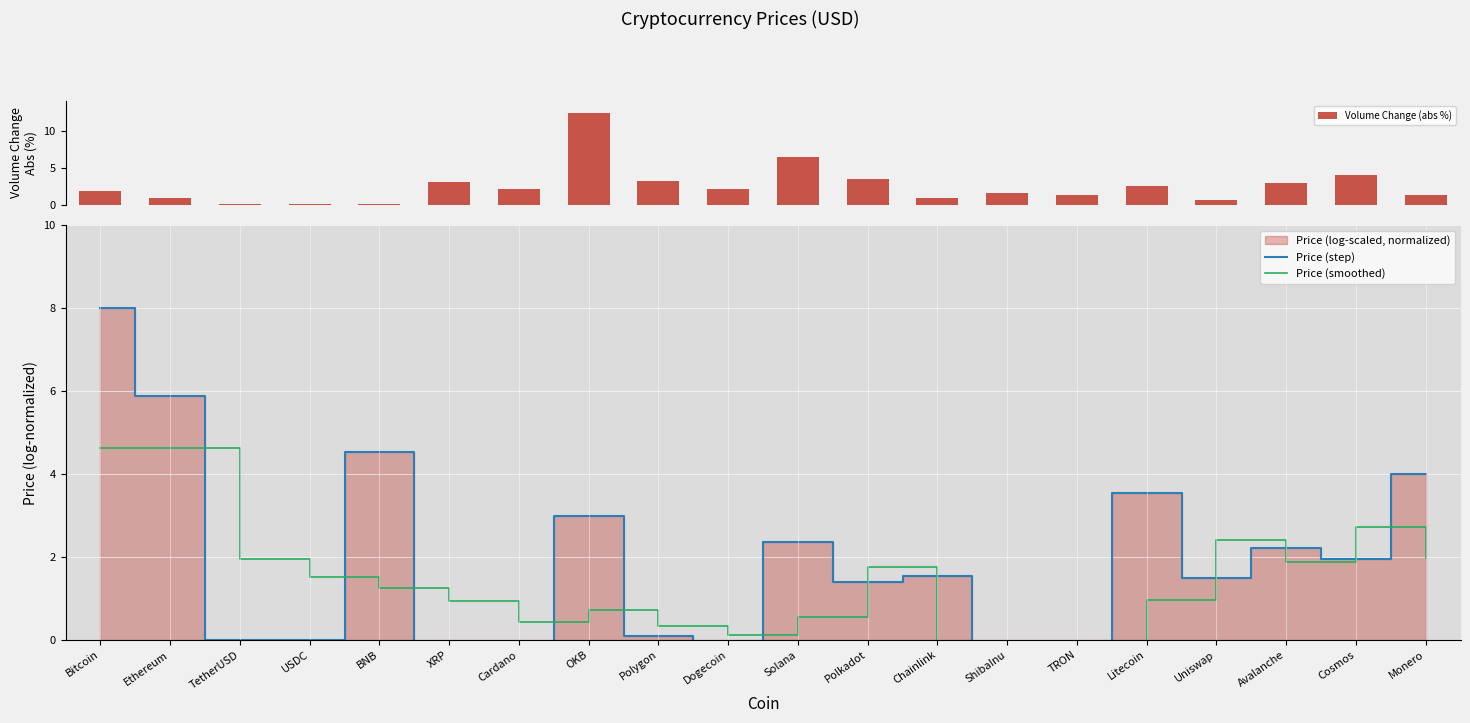

Reading right to left, what are all the values shown in this chart?

Volume Change (abs %): Monero=1.3	Cosmos=4.0	Avalanche=3.0	Uniswap=0.6	Litecoin=2.6	TRON=1.2	ShibaInu=1.6	Chainlink=0.9	Polkadot=3.5	Solana=6.5	Dogecoin=2.1	Polygon=3.1	OKB=12.4	Cardano=2.2	XRP=3.0	BNB=0.1	USDC=0.1	TetherUSD=0.1	Ethereum=0.9	Bitcoin=1.9
Price (step): Monero=4.0	Cosmos=1.9	Avalanche=2.2	Uniswap=1.5	Litecoin=3.6	TRON=-2.2	ShibaInu=-9.1	Chainlink=1.5	Polkadot=1.4	Solana=2.4	Dogecoin=-2.1	Polygon=0.1	OKB=3.0	Cardano=-0.9	XRP=-0.8	BNB=4.5	USDC=0.0	TetherUSD=0.0	Ethereum=5.9	Bitcoin=8.0
Price (smoothed): Monero=2.0	Cosmos=2.7	Avalanche=1.9	Uniswap=2.4	Litecoin=1.0	TRON=-2.6	ShibaInu=-3.3	Chainlink=-2.1	Polkadot=1.8	Solana=0.6	Dogecoin=0.1	Polygon=0.3	OKB=0.7	Cardano=0.4	XRP=1.0	BNB=1.3	USDC=1.5	TetherUSD=2.0	Ethereum=4.6	Bitcoin=4.6